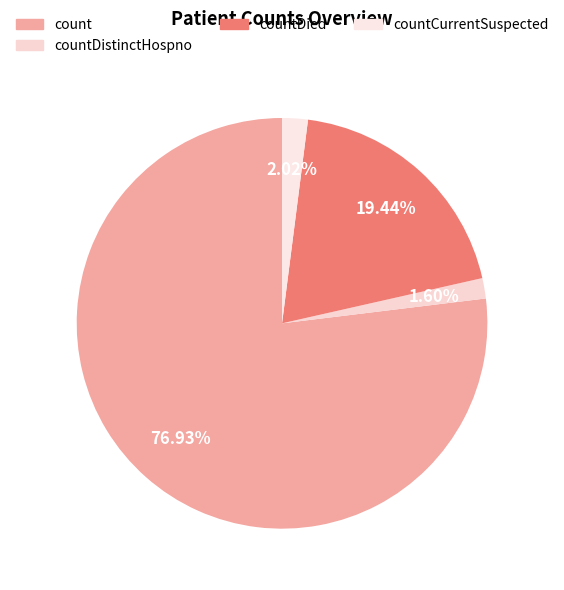

Does countCurrentSuspected represent more than half of the total?

No